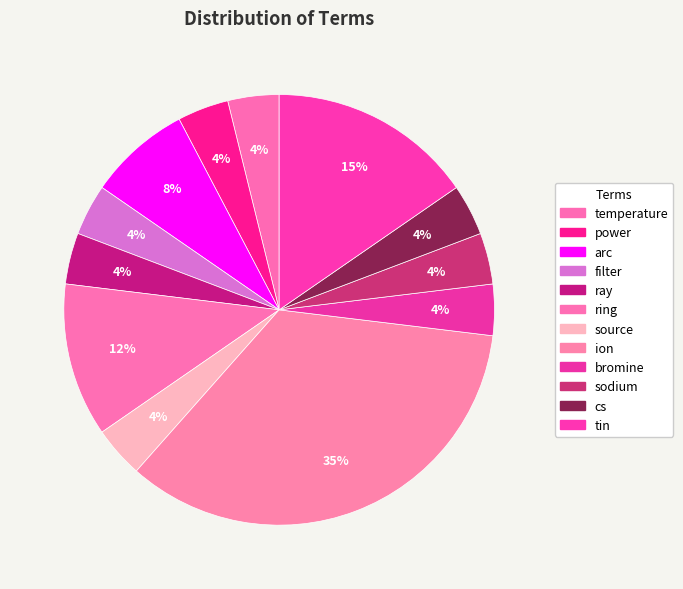

How many segments does this pie chart have?

12